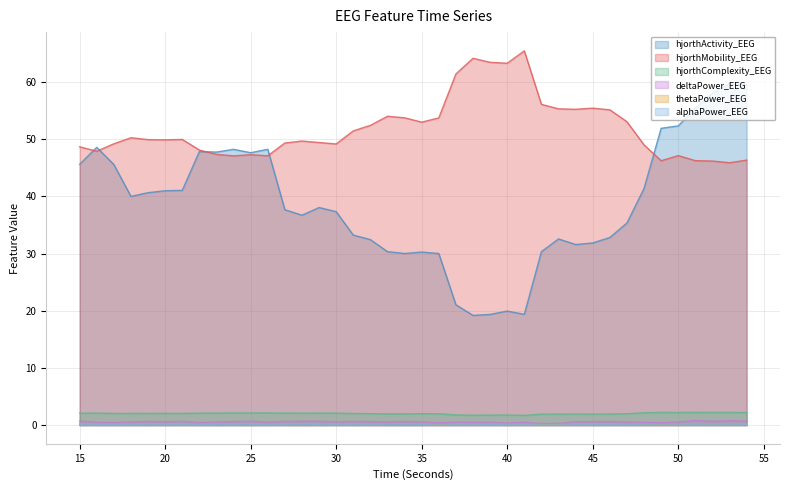

At which category is the sum across all series the highest?

54